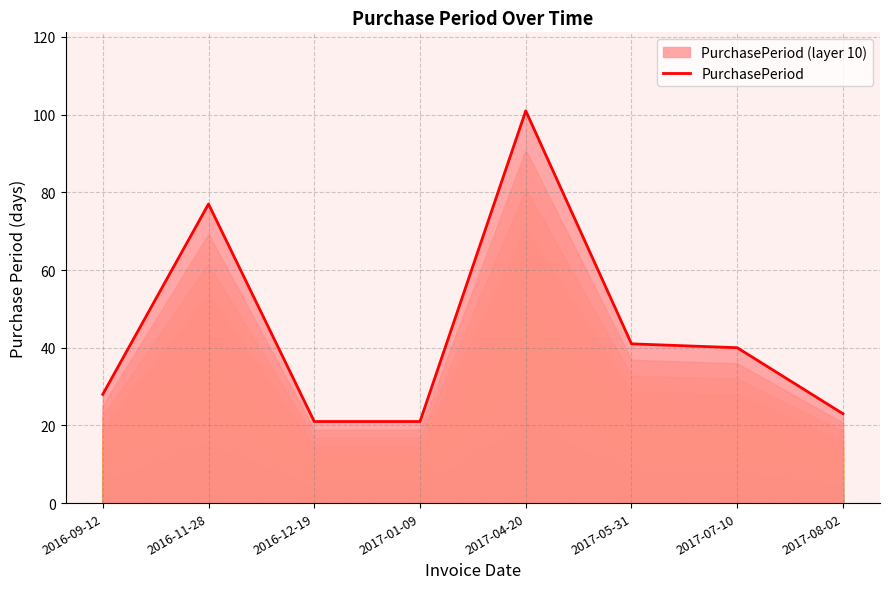

List the labels in order of value, largest first.

2017-04-20, 2016-11-28, 2017-05-31, 2017-07-10, 2016-09-12, 2017-08-02, 2016-12-19, 2017-01-09